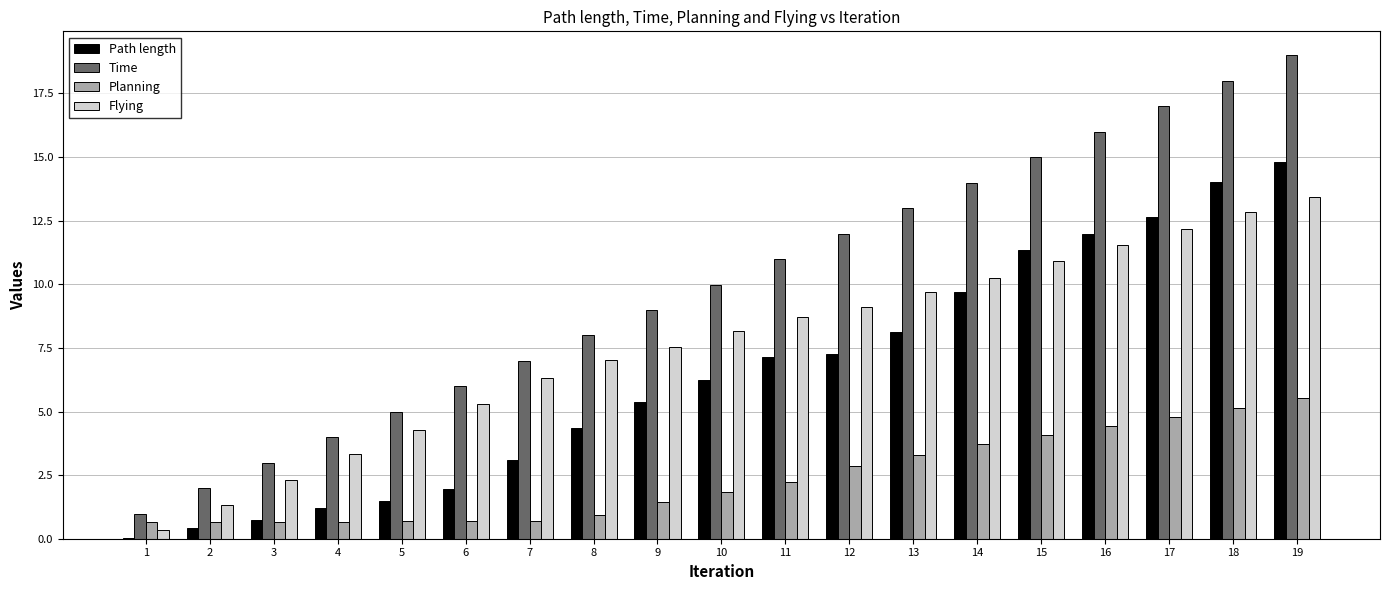

What is the total value across all series at 19?

52.8